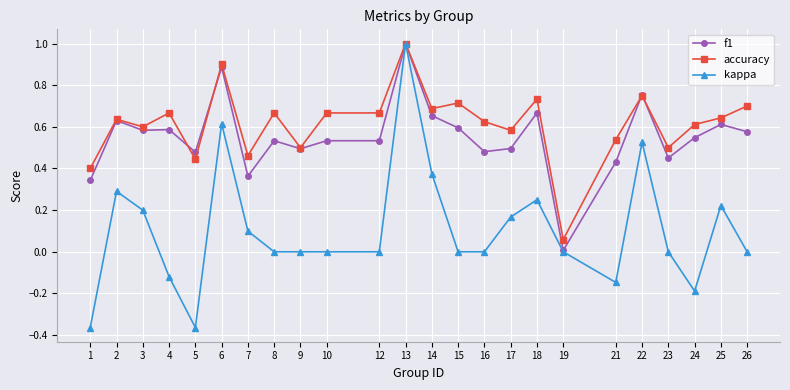

At which category does the chart reach its peak across all series?

13